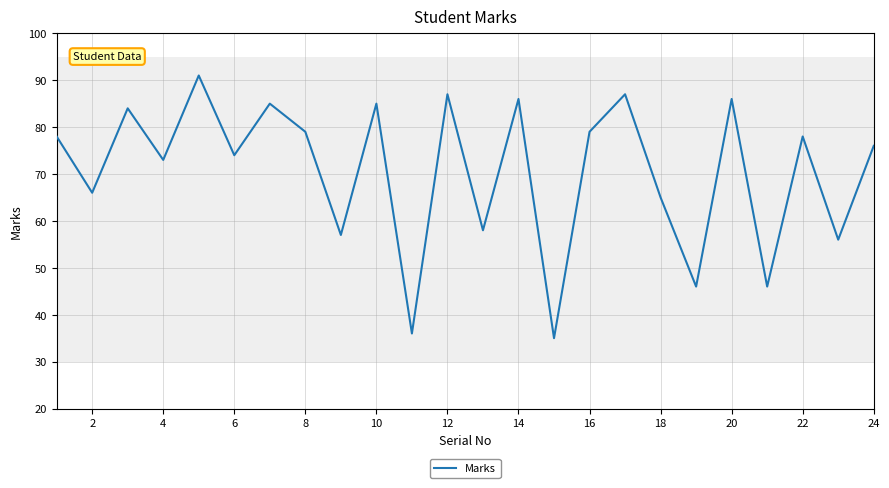

What is the minimum value shown in the chart?

35